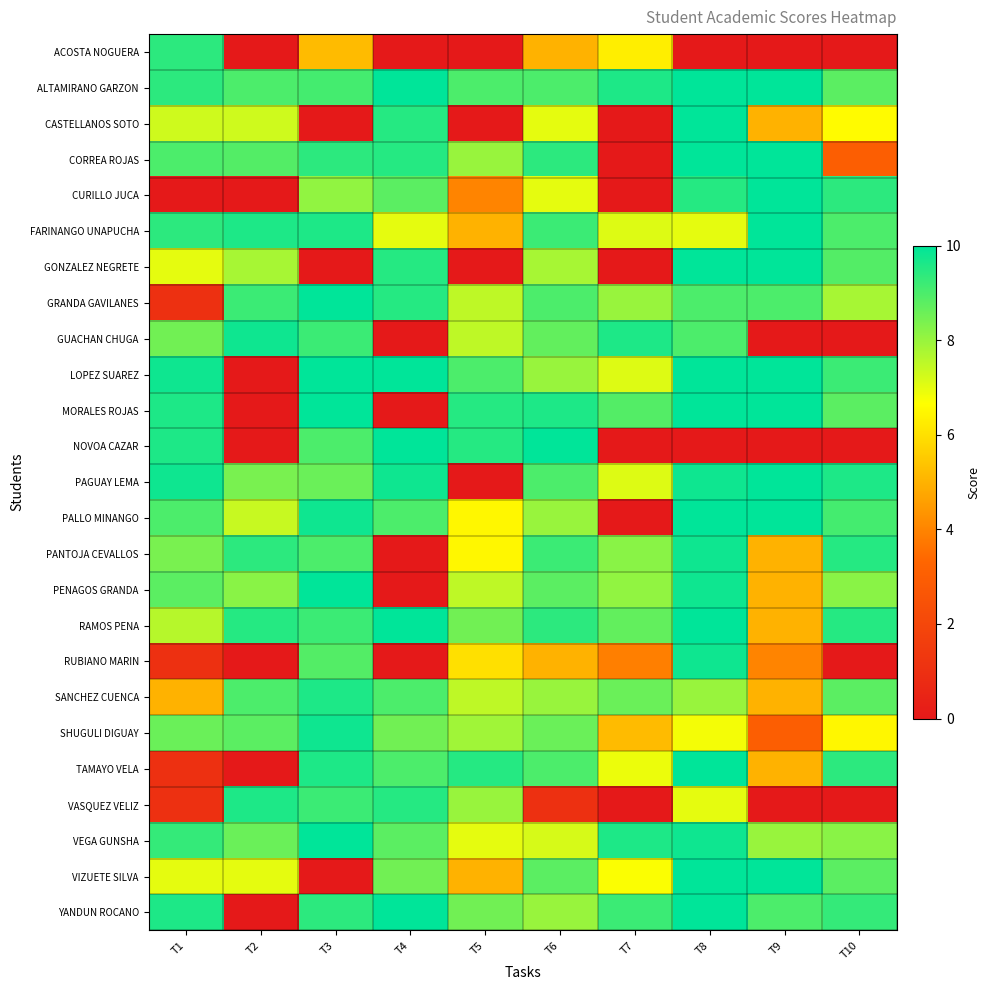

What is the total value across all series at T7?

138.8